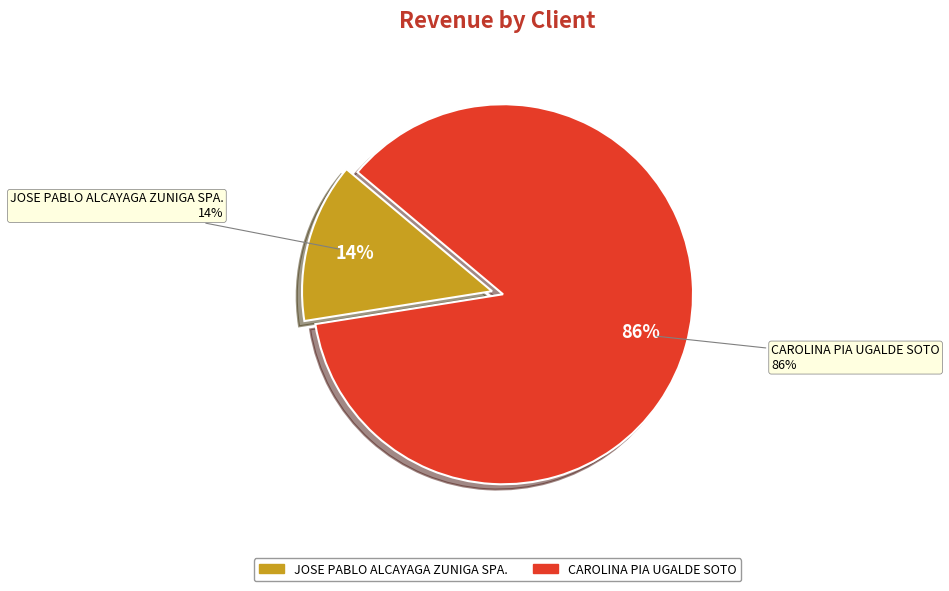

True or false: 2 accounts for 14% of the total.

True